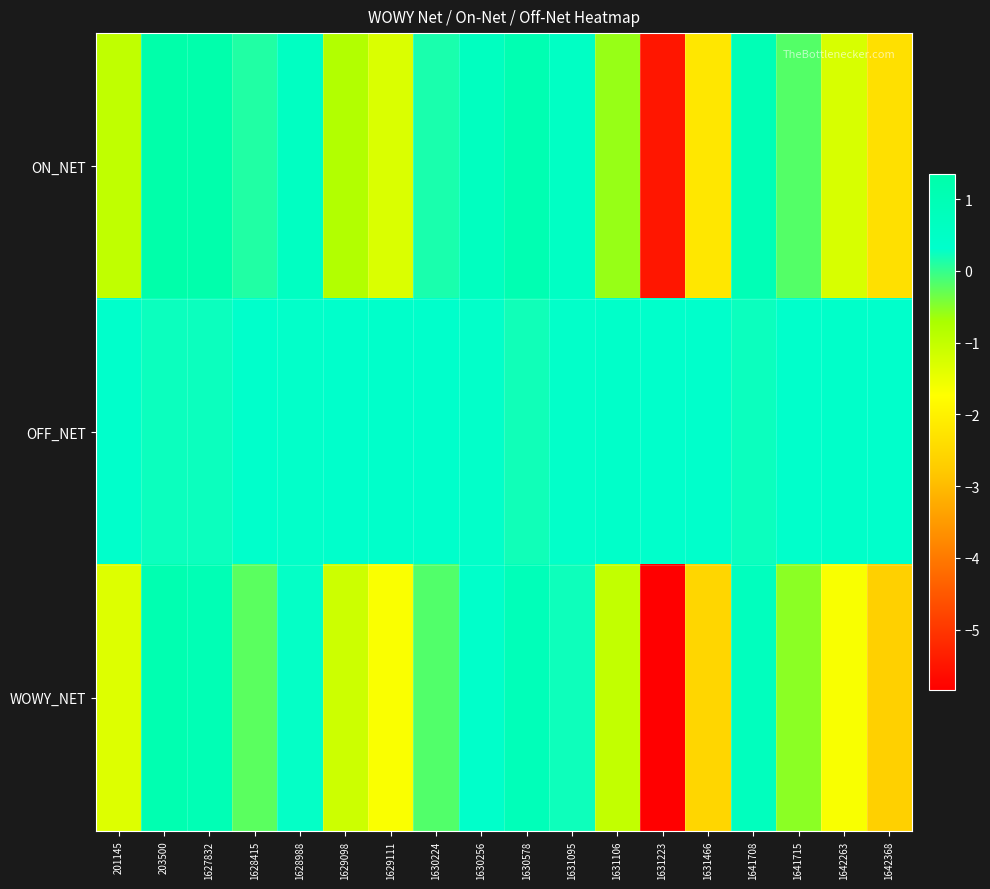

Reading left to right, extract all data points from this chart.

ON_NET: 201145=-1.0	203500=1.3	1627832=1.2	1628415=0.1	1628988=0.6	1629098=-0.8	1629111=-1.3	1630224=0.2	1630256=0.7	1630578=1.1	1631095=0.5	1631106=-0.6	1631223=-5.5	1631466=-2.2	1641708=1.0	1641715=-0.2	1642263=-1.3	1642368=-2.3
OFF_NET: 201145=0.4	203500=0.2	1627832=0.2	1628415=0.3	1628988=0.3	1629098=0.3	1629111=0.4	1630224=0.3	1630256=0.3	1630578=0.2	1631095=0.3	1631106=0.4	1631223=0.3	1631466=0.3	1641708=0.2	1641715=0.3	1642263=0.4	1642368=0.3
WOWY_NET: 201145=-1.3	203500=1.1	1627832=1.0	1628415=-0.2	1628988=0.3	1629098=-1.1	1629111=-1.7	1630224=-0.2	1630256=0.4	1630578=0.9	1631095=0.2	1631106=-1.0	1631223=-5.8	1631466=-2.5	1641708=0.7	1641715=-0.5	1642263=-1.7	1642368=-2.7